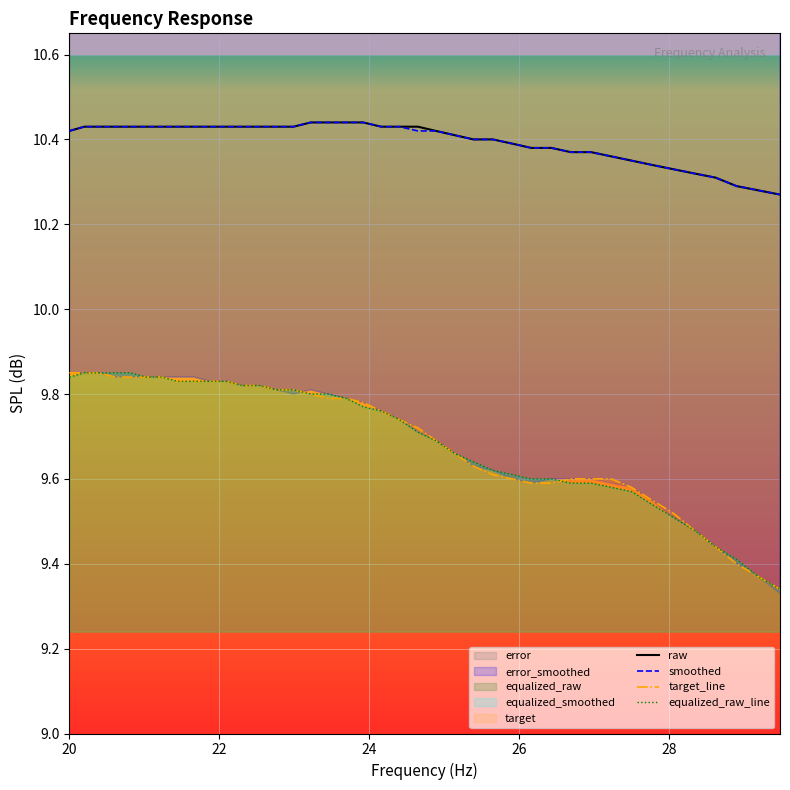

True or false: raw and target_line intersect in this chart.

False